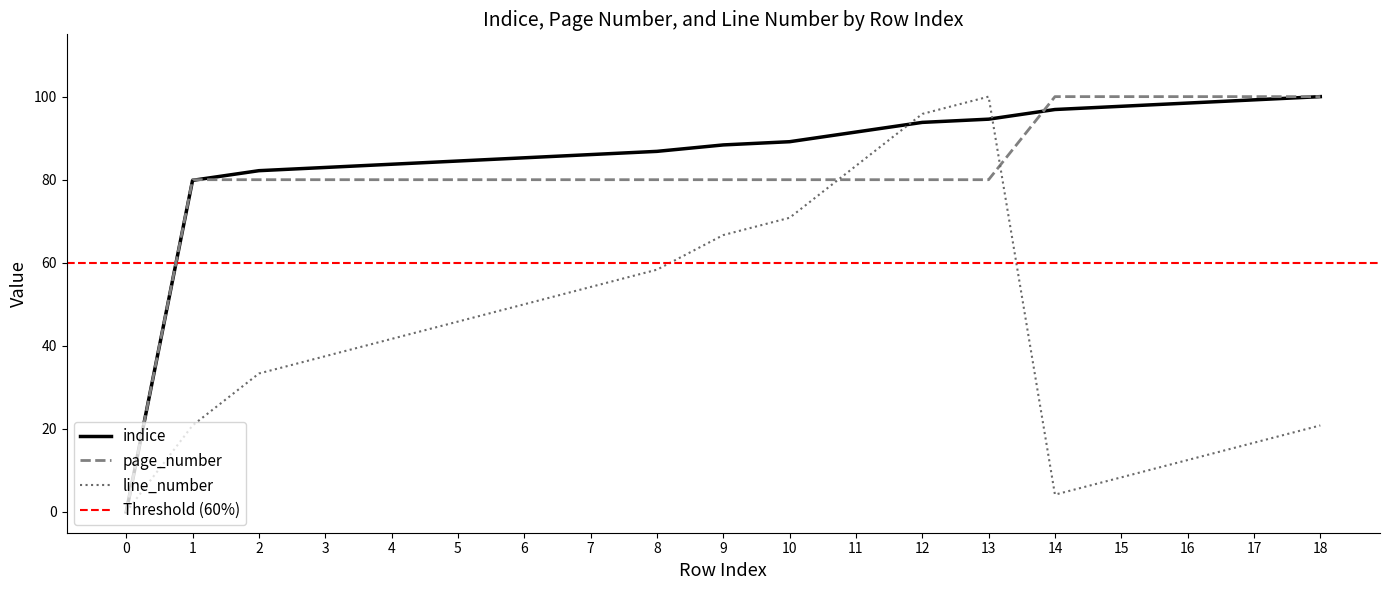

Is the value of indice at 17 greater than the value of line_number at 16?

Yes